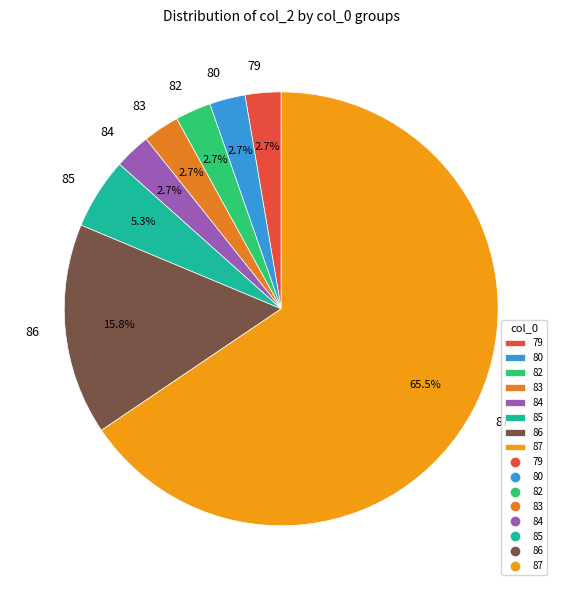

Between 86 and 87, which is larger?

87